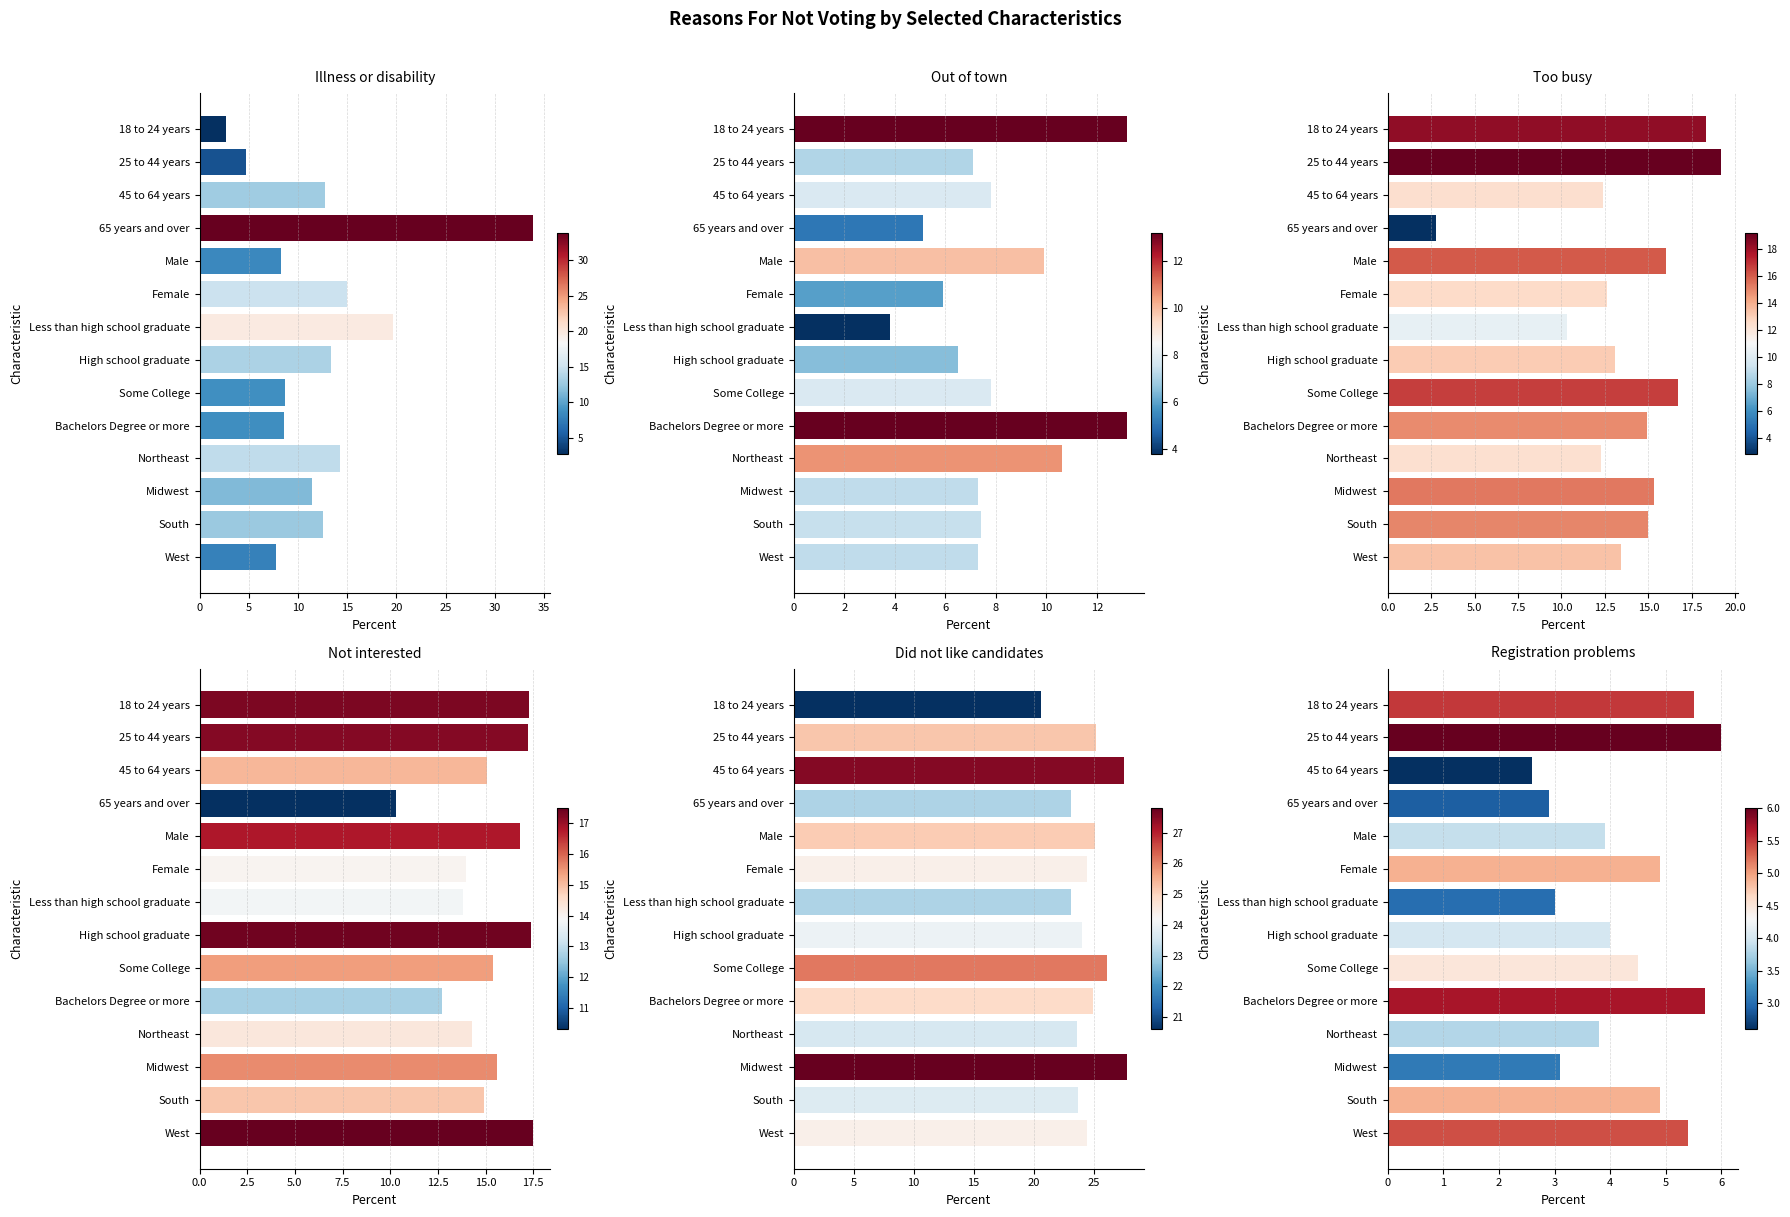

What is the value of the Did not like candidates bar at the 5th from the left?

25.1